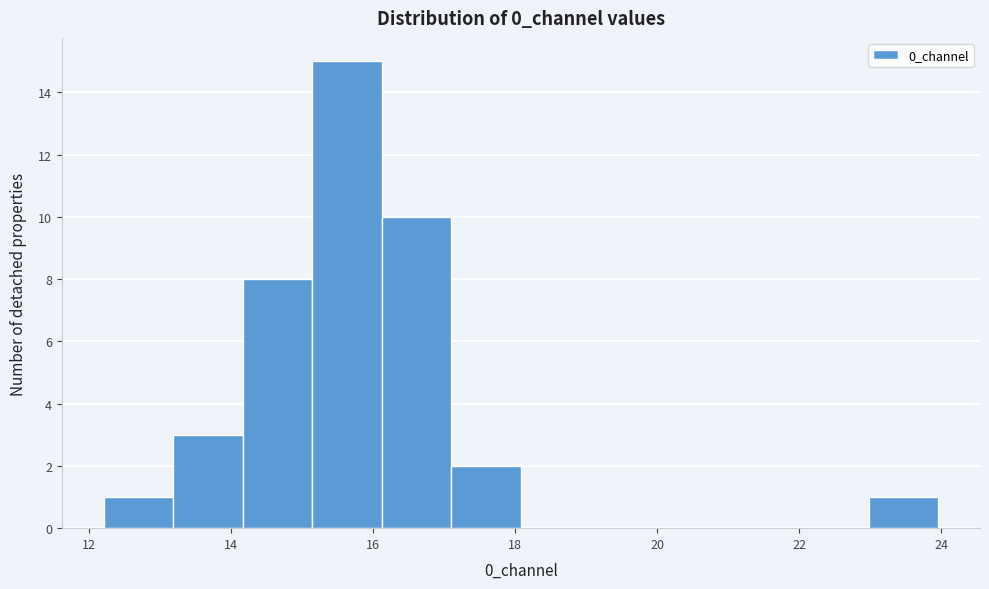

Reading left to right, transcribe this chart: for each bar, give the range it covers on the x-axis and its height. Neither the bar edges nor the heights are printed on the chart, so give them approximately, as read against the axes.

12.2 to 13.2: 1
13.2 to 14.2: 3
14.2 to 15.2: 8
15.2 to 16.2: 15
16.2 to 17.2: 10
17.2 to 18.0: 2
18.0 to 19.0: 0
19.0 to 20.0: 0
20.0 to 21.0: 0
21.0 to 22.0: 0
22.0 to 23.0: 0
23.0 to 24.0: 1